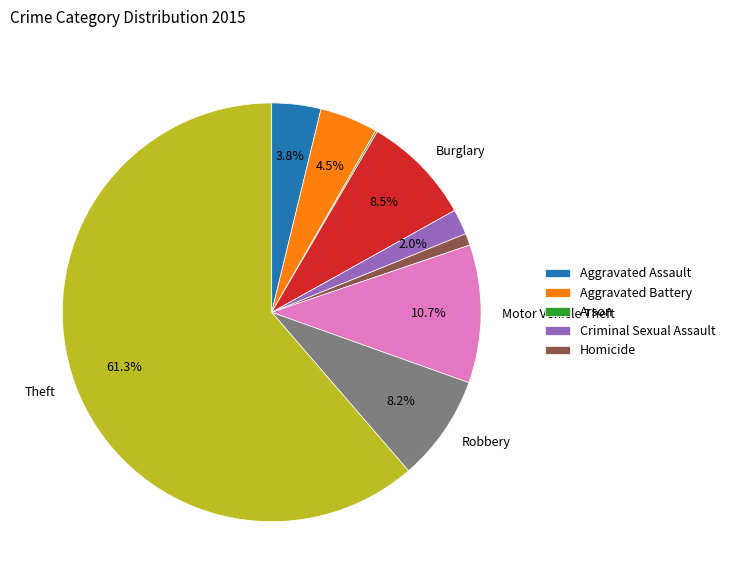

Is there any slice that represents more than half of the pie?

Yes